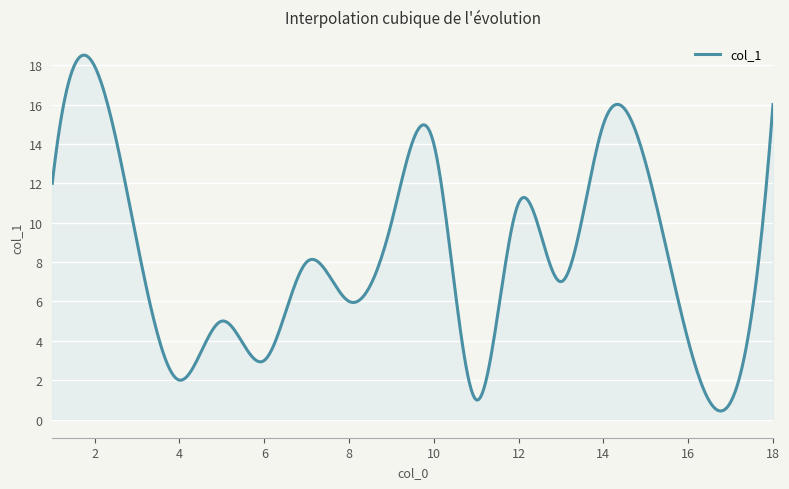

How many series are shown in this chart?

1